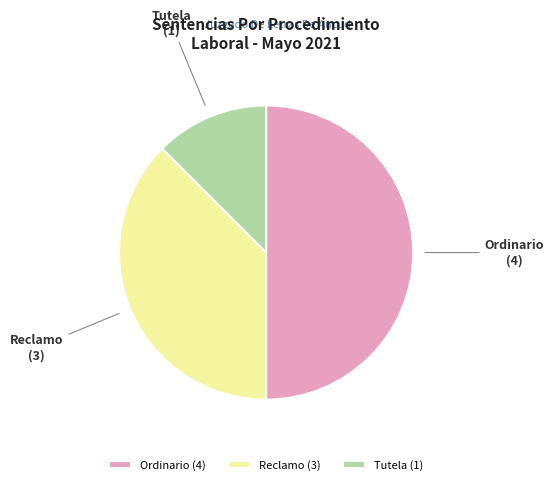

Does Reclamo represent more than half of the total?

No